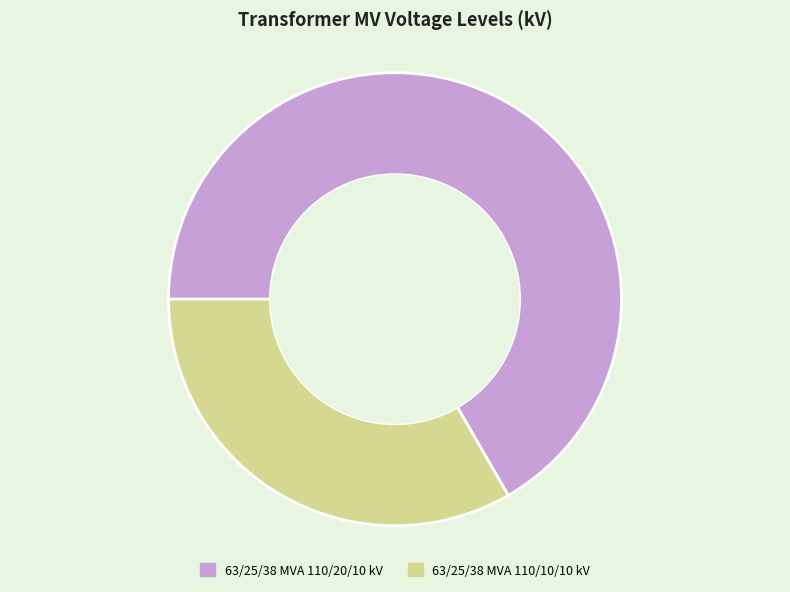

Which slice is the largest?

63/25/38 MVA 110/20/10 kV